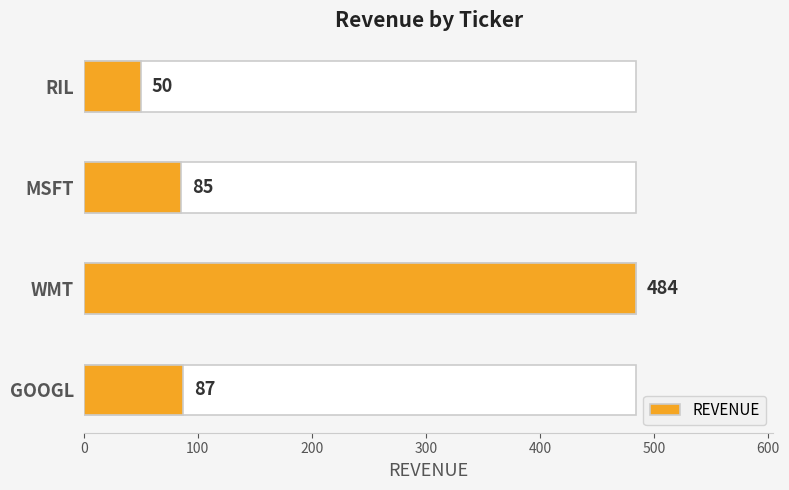

What is the smallest value displayed?

50